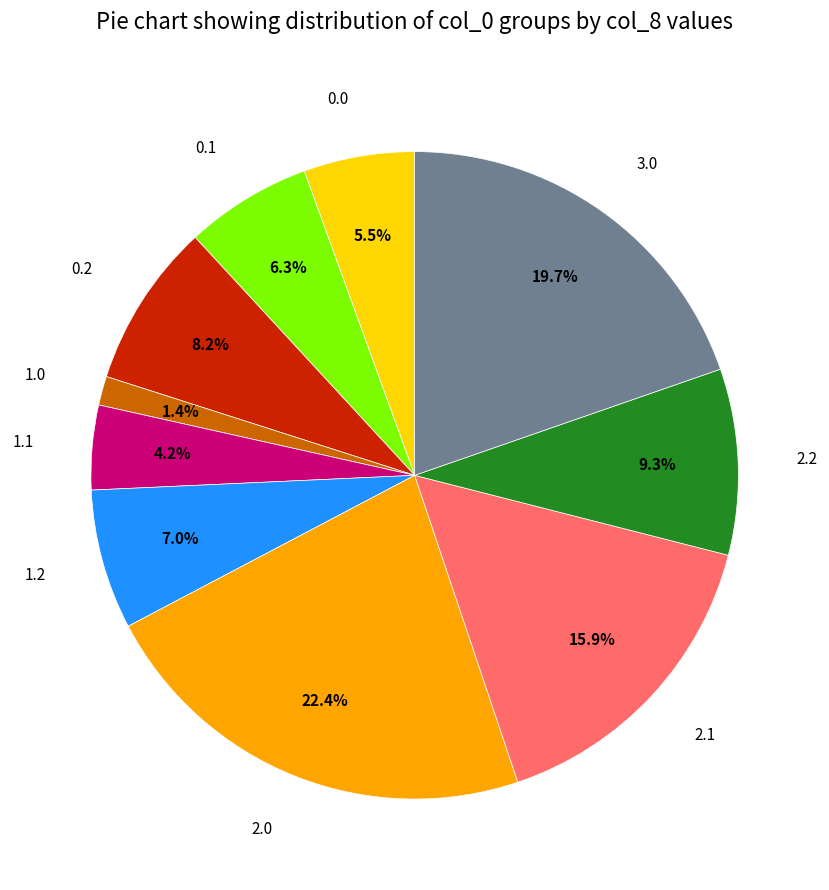

Combined, what portion of the pie is 2.2 and 0.1?

15.6%